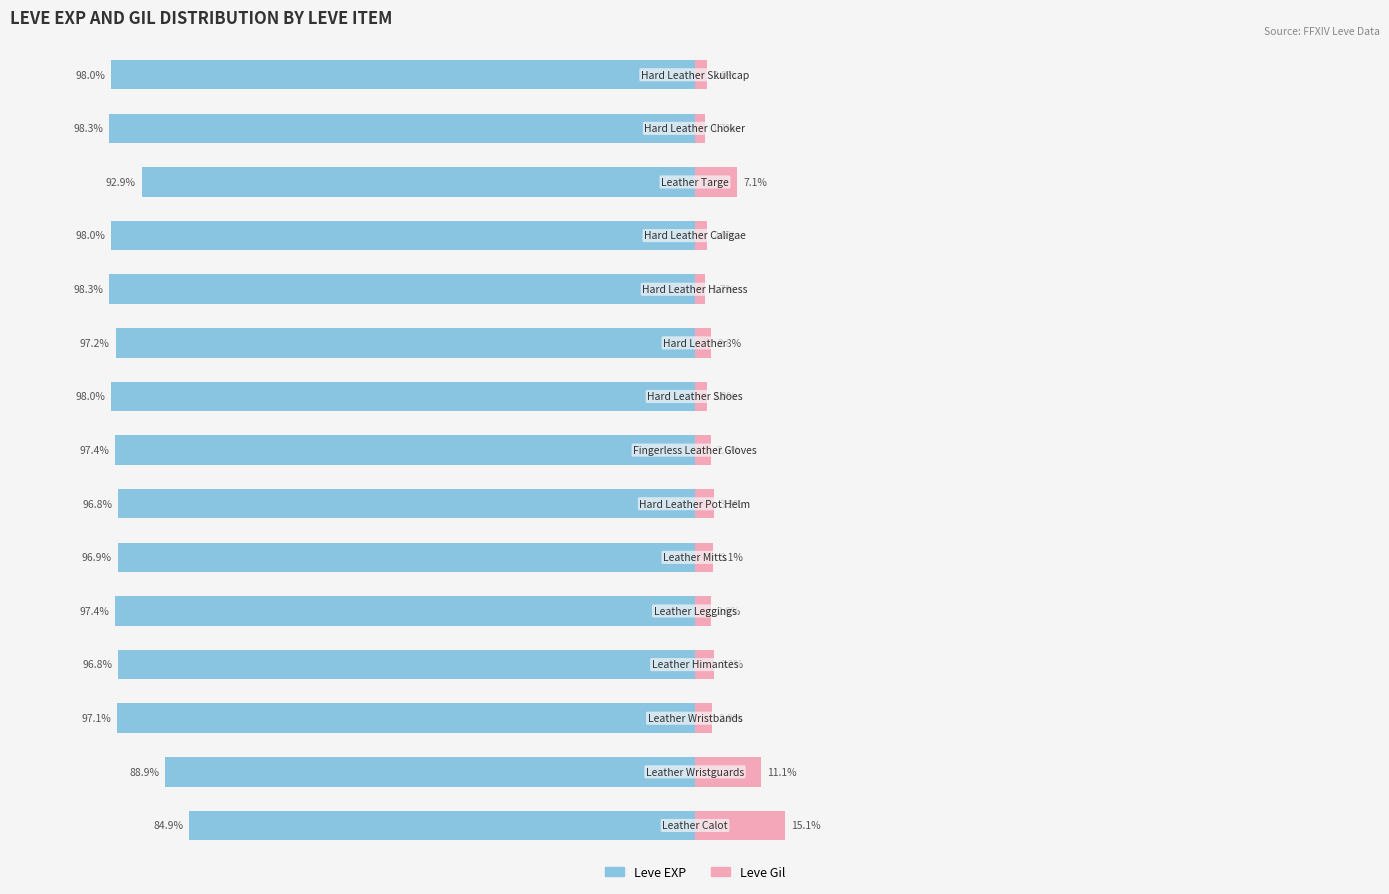

How many bars are there in each group?

2